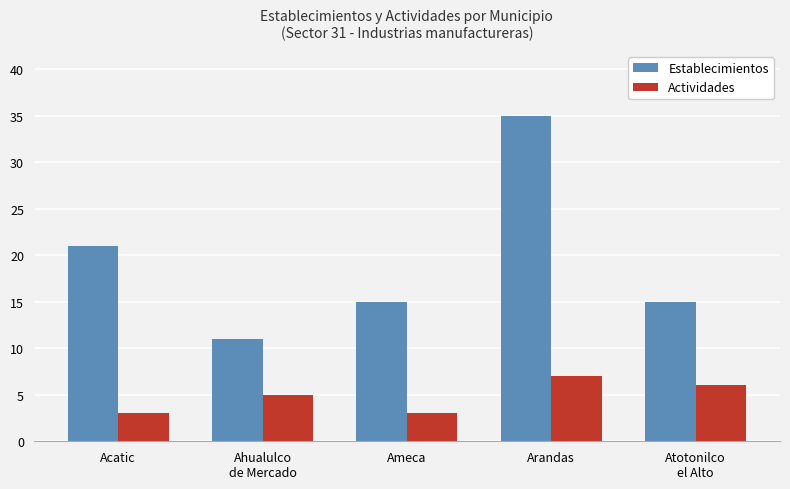

Reading right to left, transcribe all the data shown in this chart.

Establecimientos: Atotonilco
el Alto=15	Arandas=35	Ameca=15	Ahualulco
de Mercado=11	Acatic=21
Actividades: Atotonilco
el Alto=6	Arandas=7	Ameca=3	Ahualulco
de Mercado=5	Acatic=3